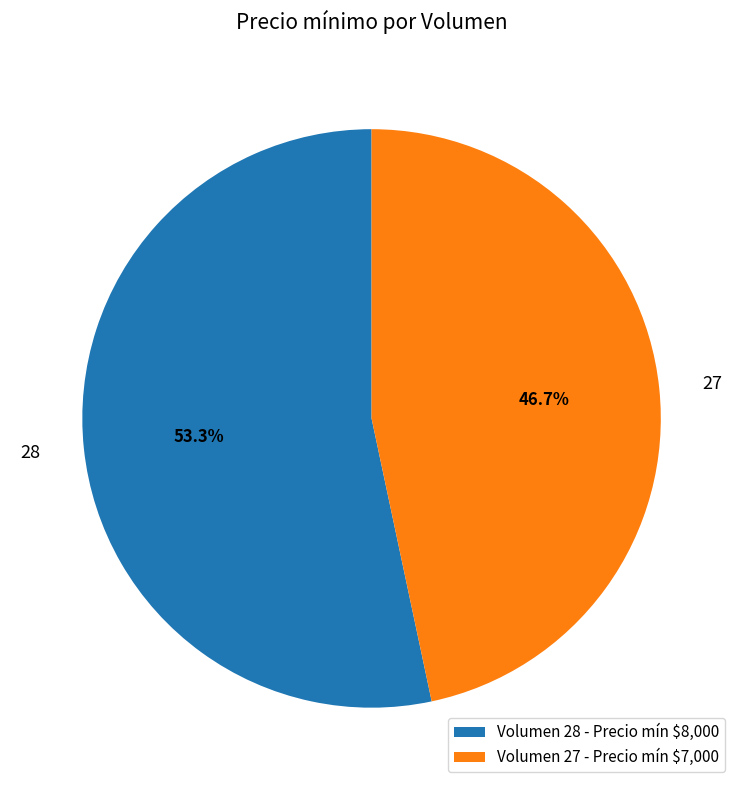

Which category has the biggest portion of the pie?

Volumen 28 - Precio mín $8,000